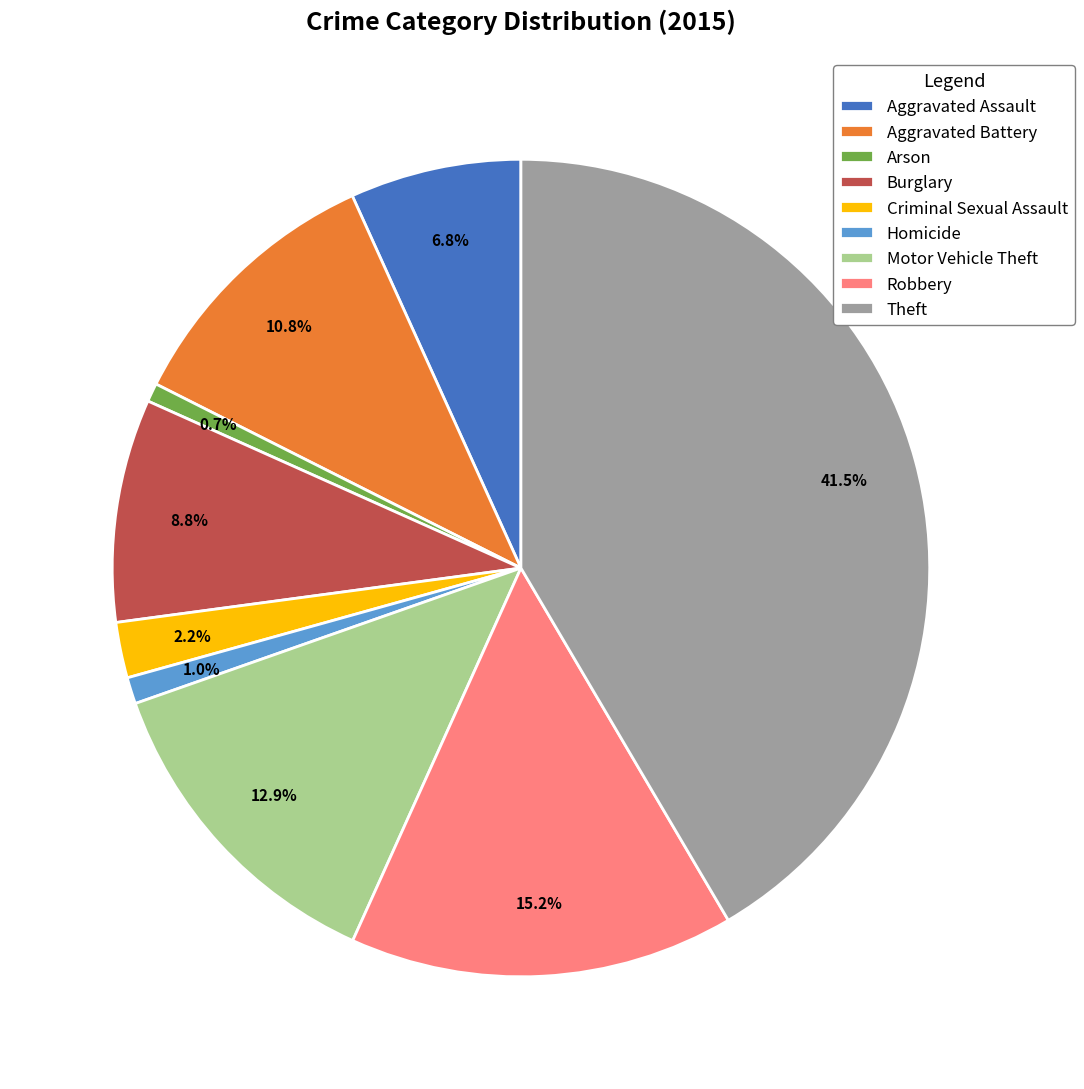

To the nearest percent, what portion does Aggravated Assault represent?

7%